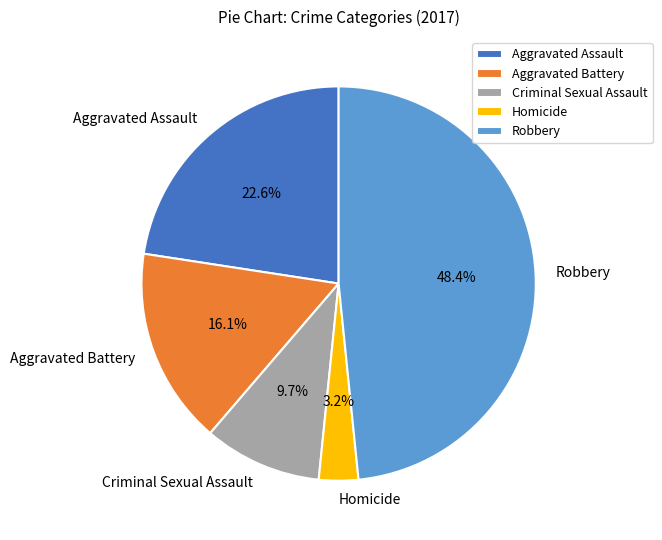

What is the ratio of the value at Criminal Sexual Assault to the value at Aggravated Battery?

0.6